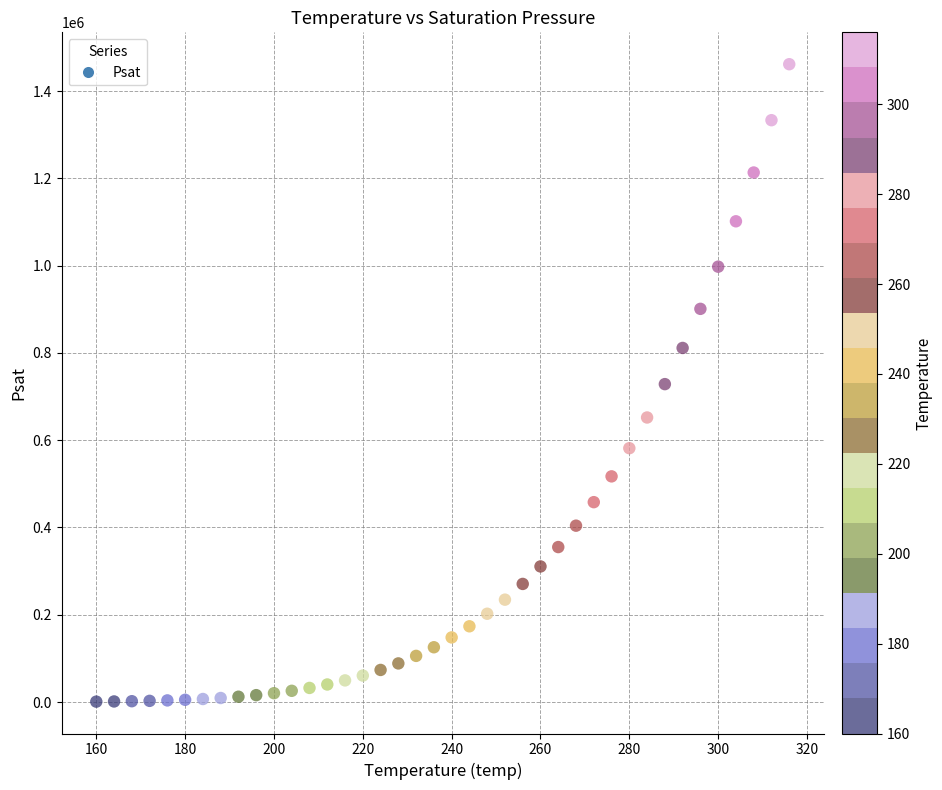

What is the range of Y values (max minus min)?

1460849.8